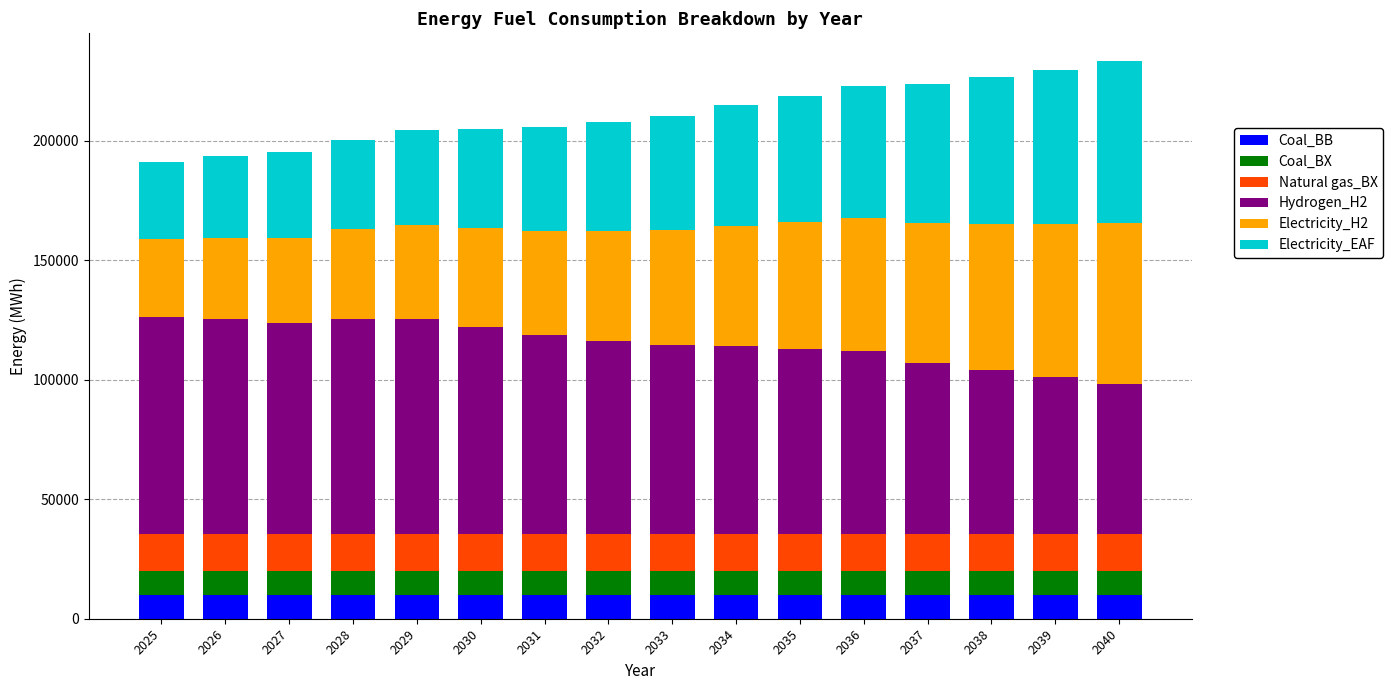

What is the total value across all series at 2033?

210482.8